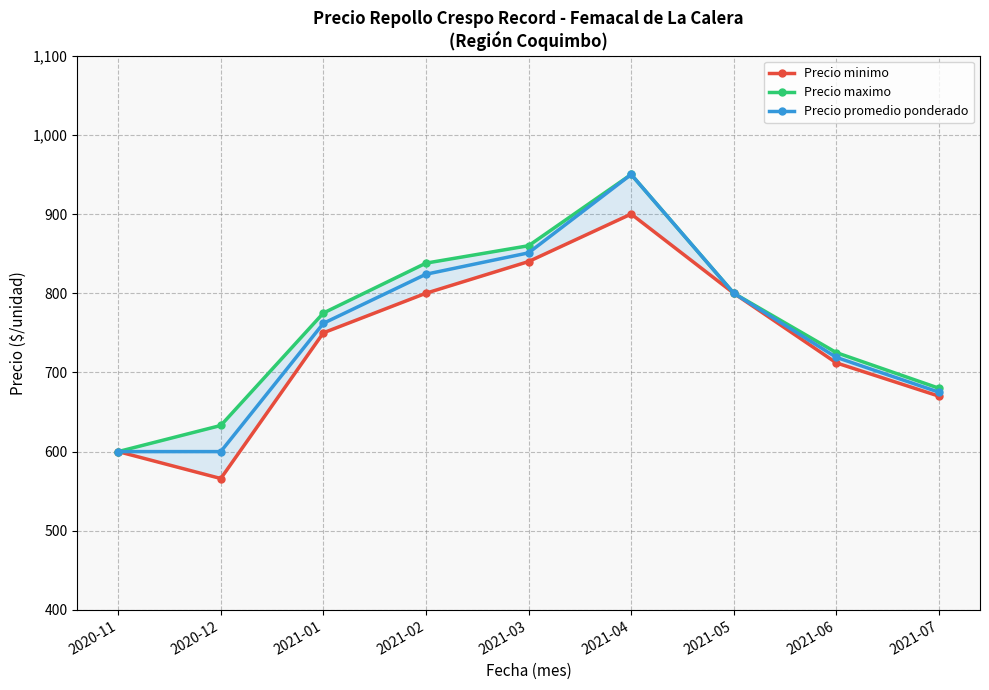

What is the sum of the Precio promedio ponderado values at 2021-01 and 2020-12?

1362